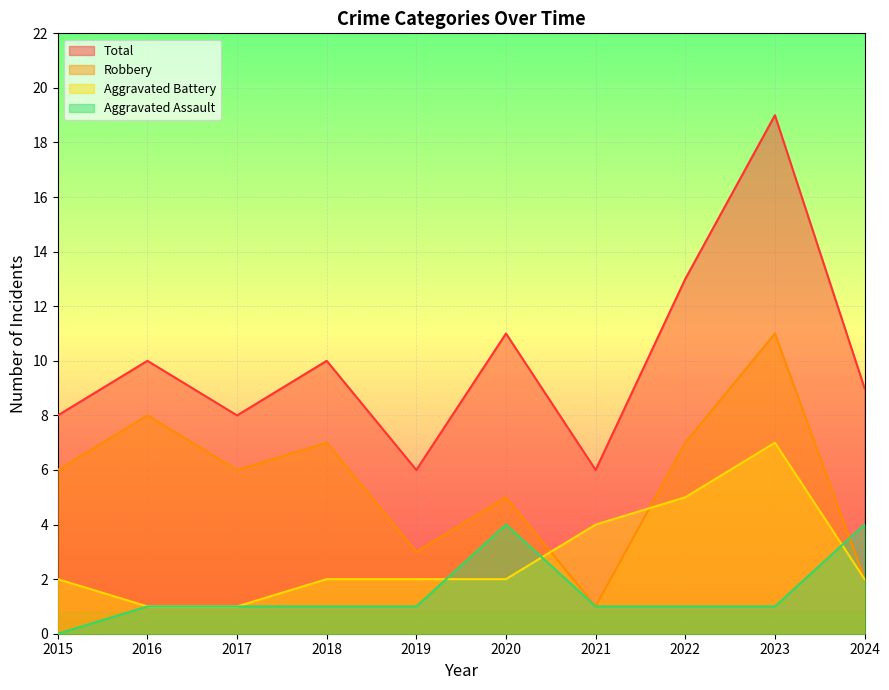

What is the spread (max minus min) of values at 2017?

7